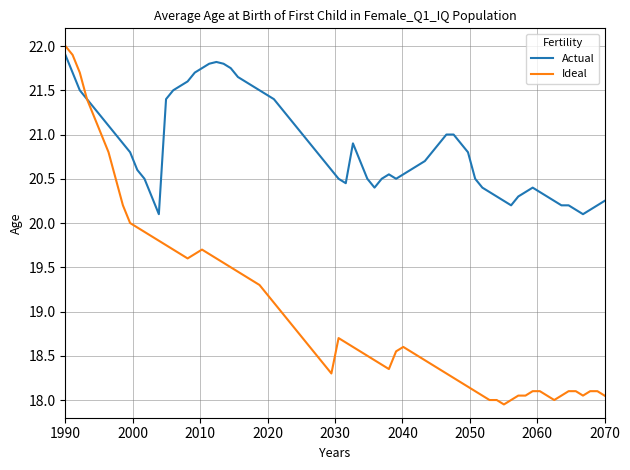

Which series has the widest spread of values?

Ideal